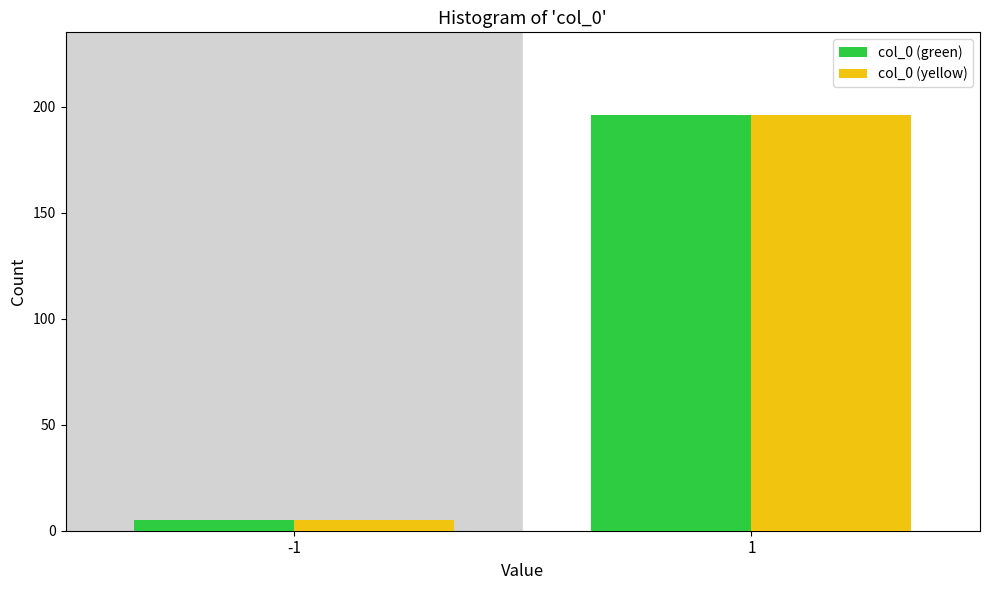

Reading left to right, transcribe all the data shown in this chart.

col_0 (green): -1=5	1=196
col_0 (yellow): -1=5	1=196